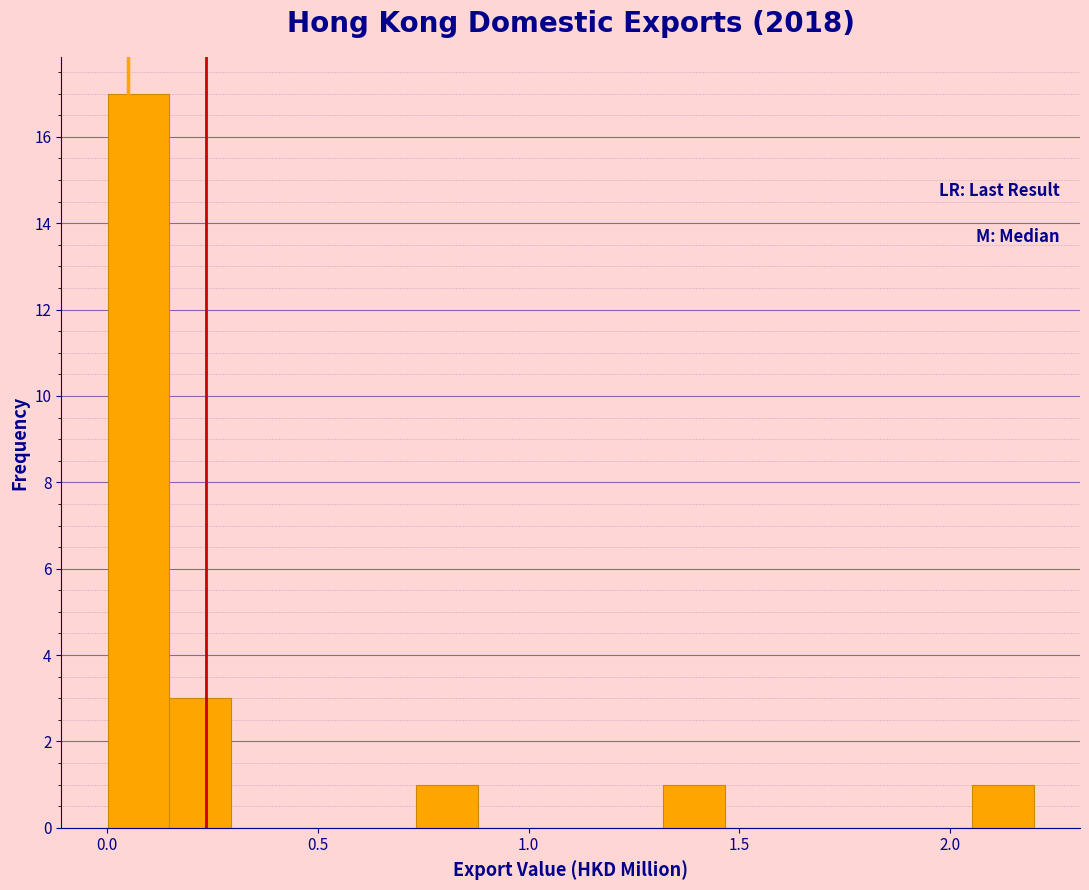

Read against the x-axis, roughly where is the centre of the tallest bar?

0.05